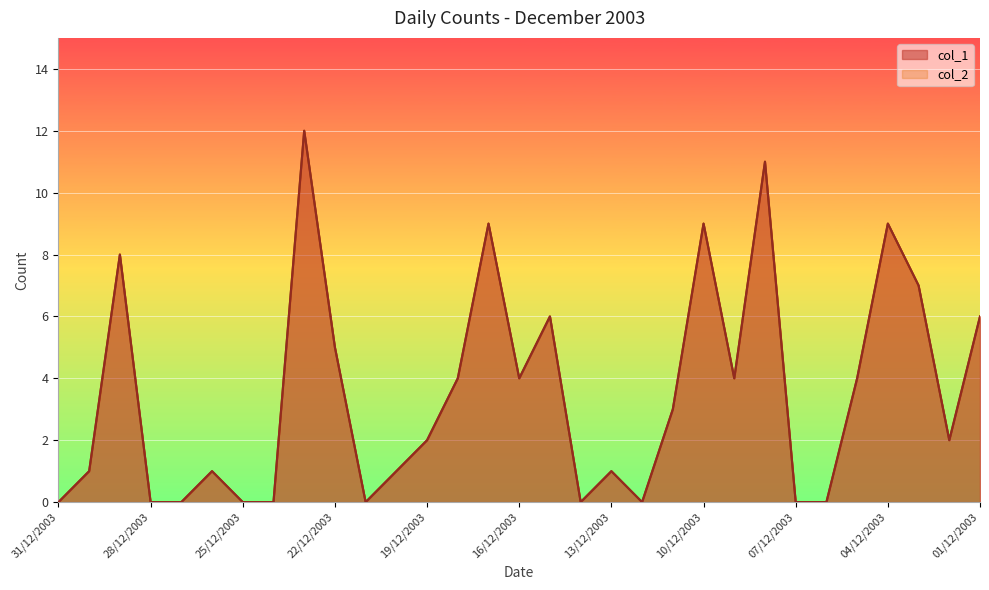

At 13/12/2003, list the series in order from smallest to largest.

col_1, col_2